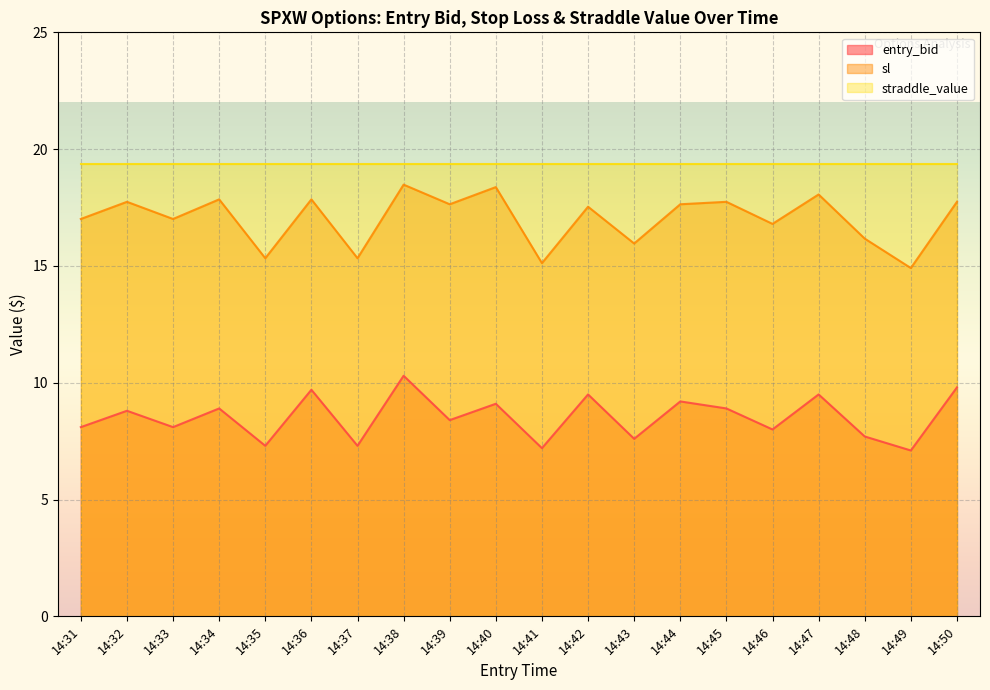

Which series has the widest spread of values?

sl